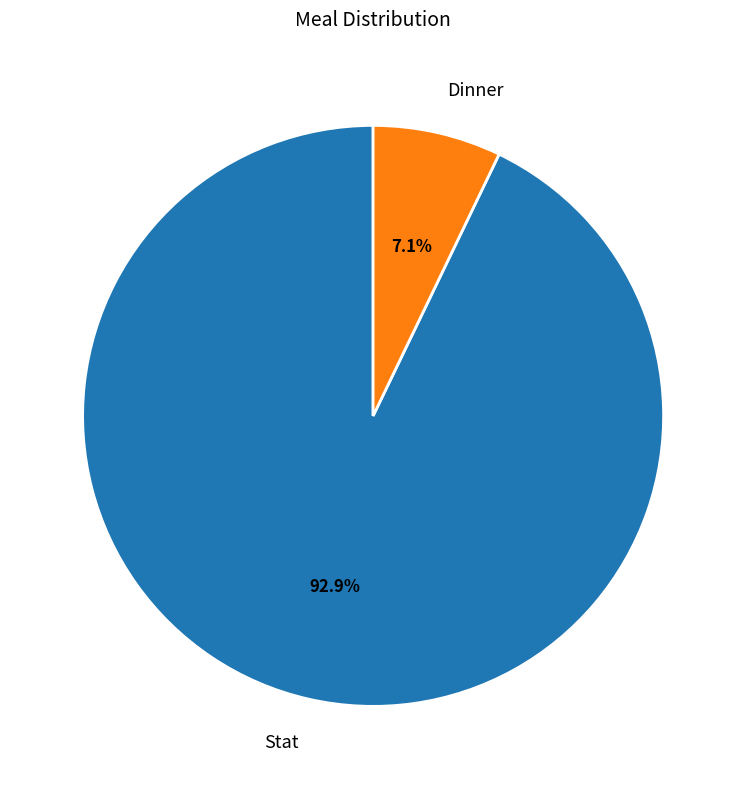

How many segments does this pie chart have?

2